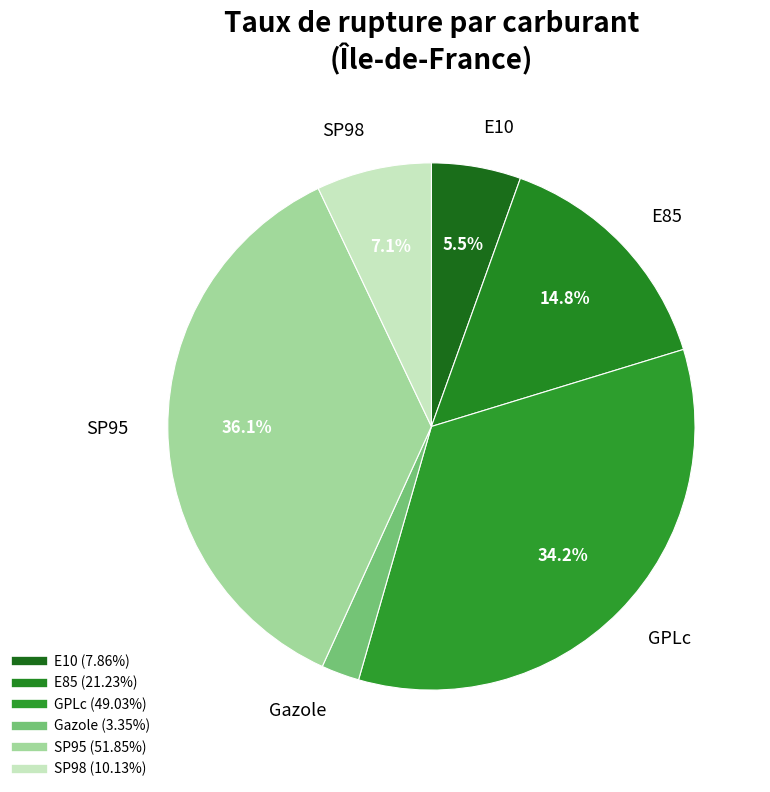

Rank the categories by value from highest to lowest.

SP95, GPLc, E85, SP98, E10, Gazole